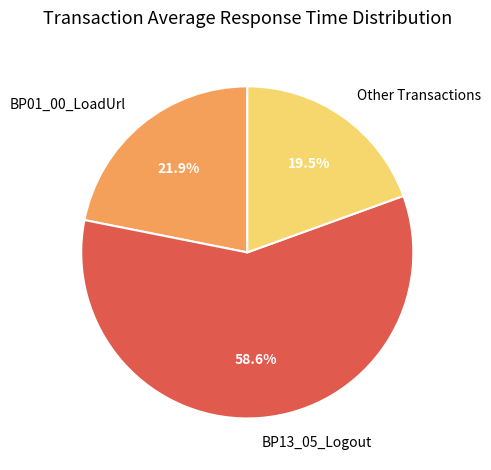

What is the majority slice?

BP13_05_Logout